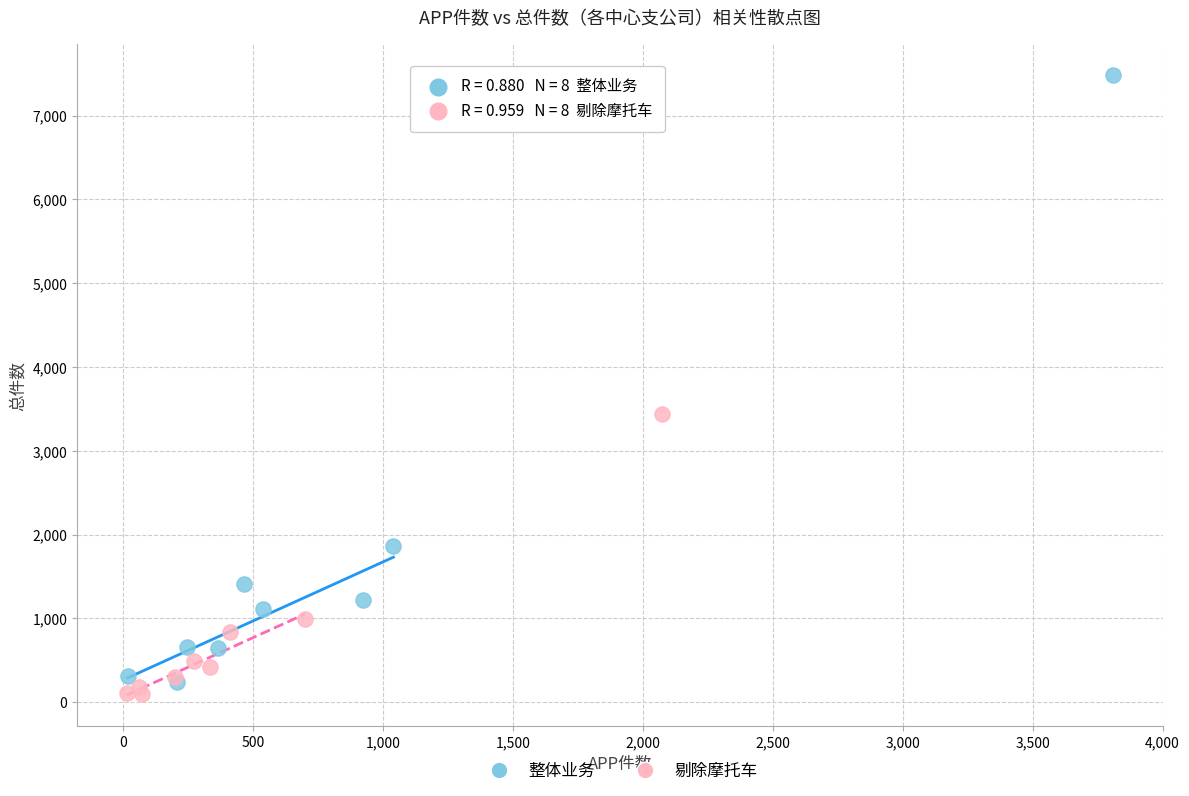

Which series has the widest spread of Y values?

整体业务